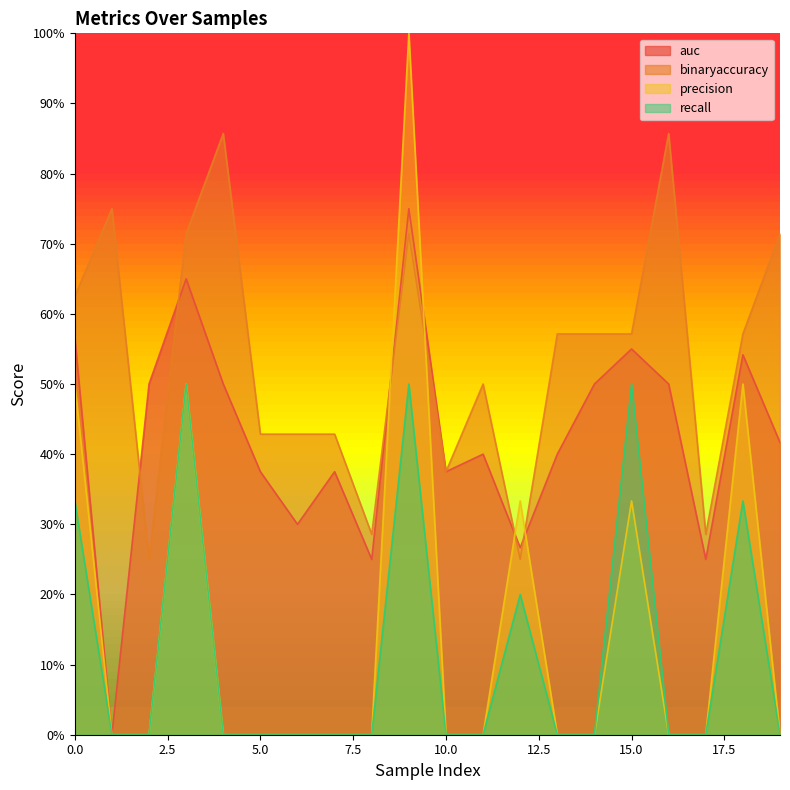

Where is the first local maximum for precision?

3